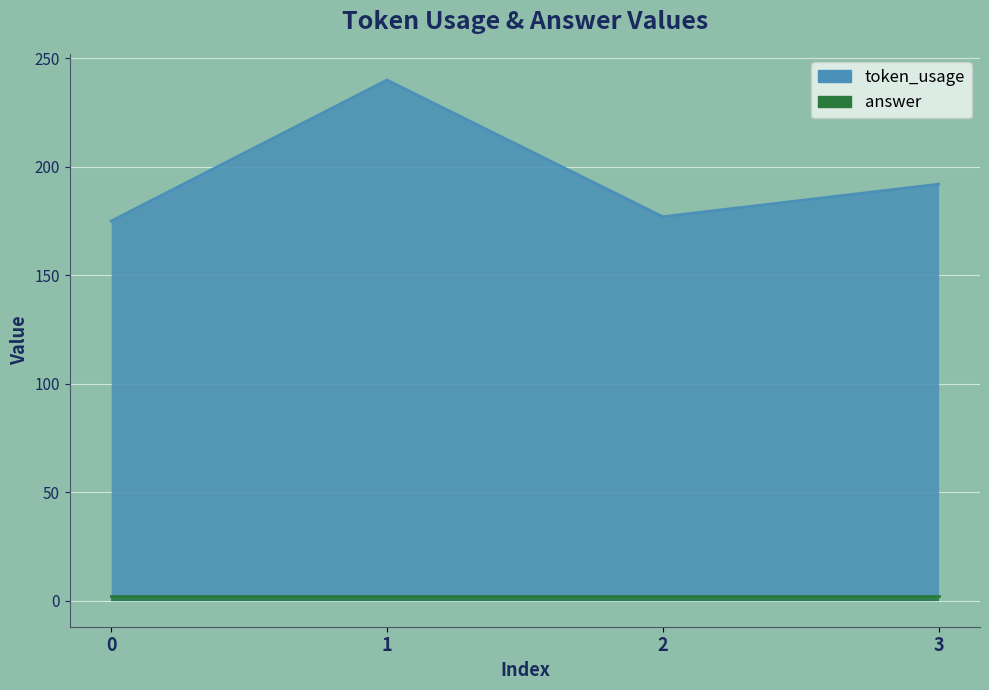

How many values are below 192?

2